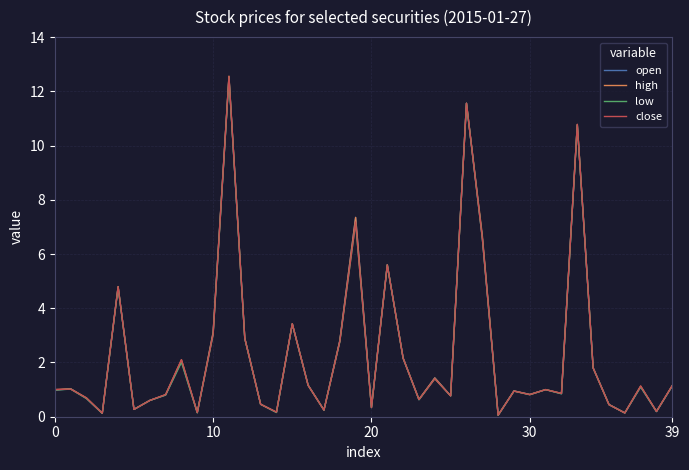

What is the lowest value of the low series?

0.1